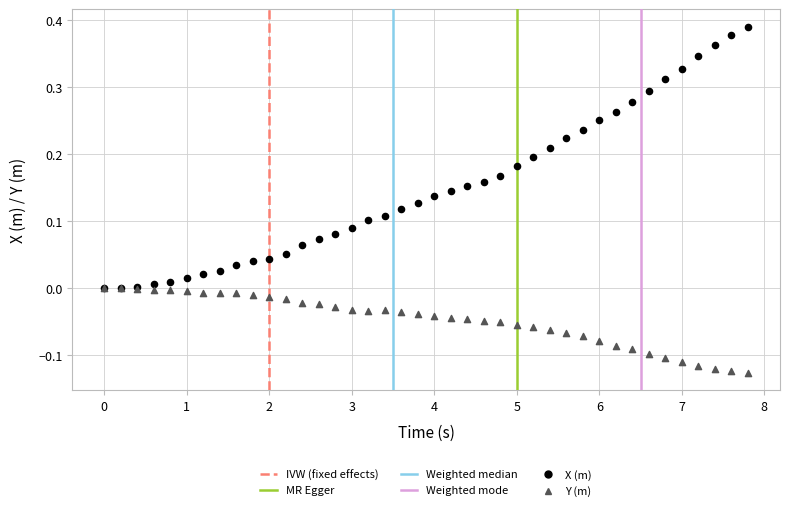

Which series reaches the maximum Y coordinate?

X (m)